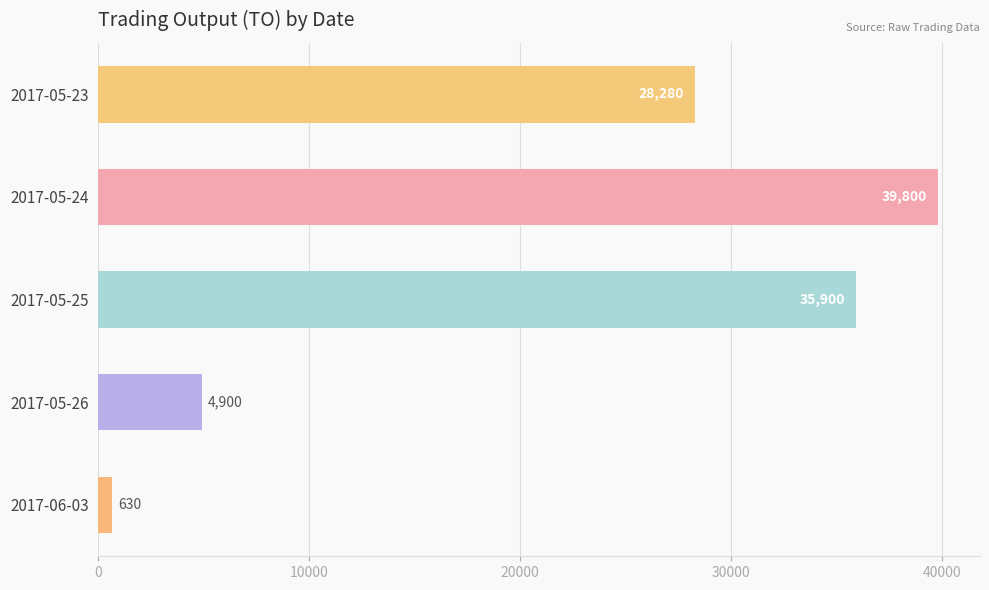

Is it true that the value at 2017-05-26 is 2393?

False